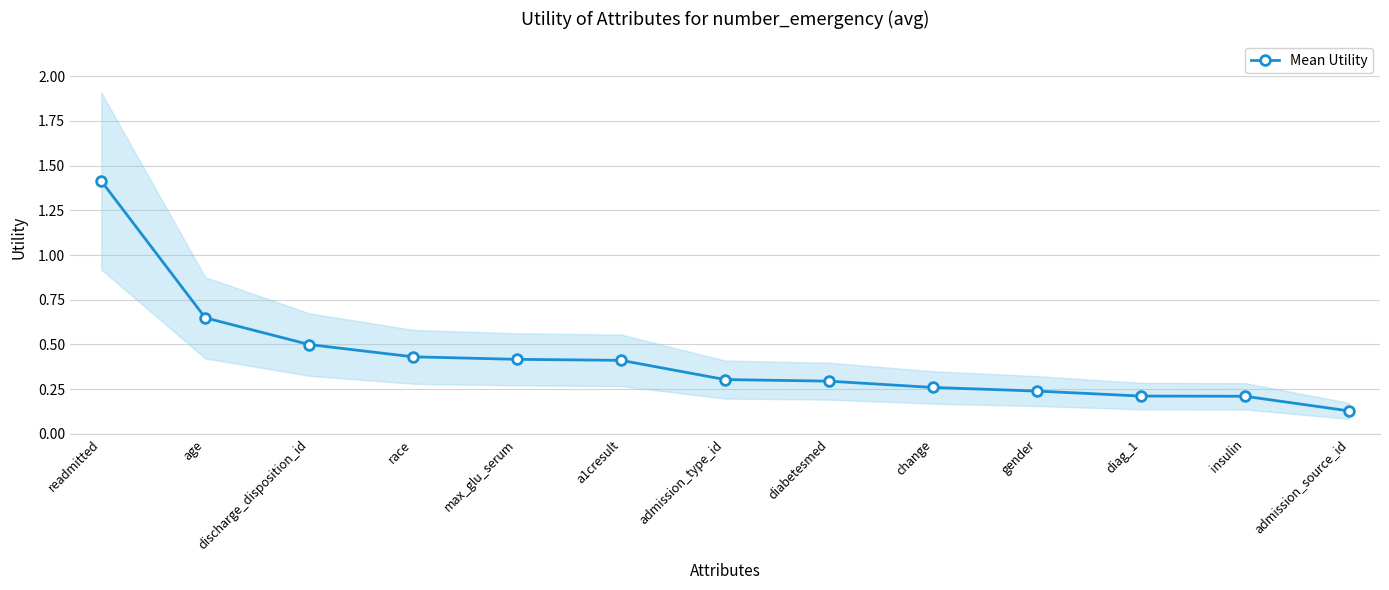

Between insulin and discharge_disposition_id, which is larger?

discharge_disposition_id